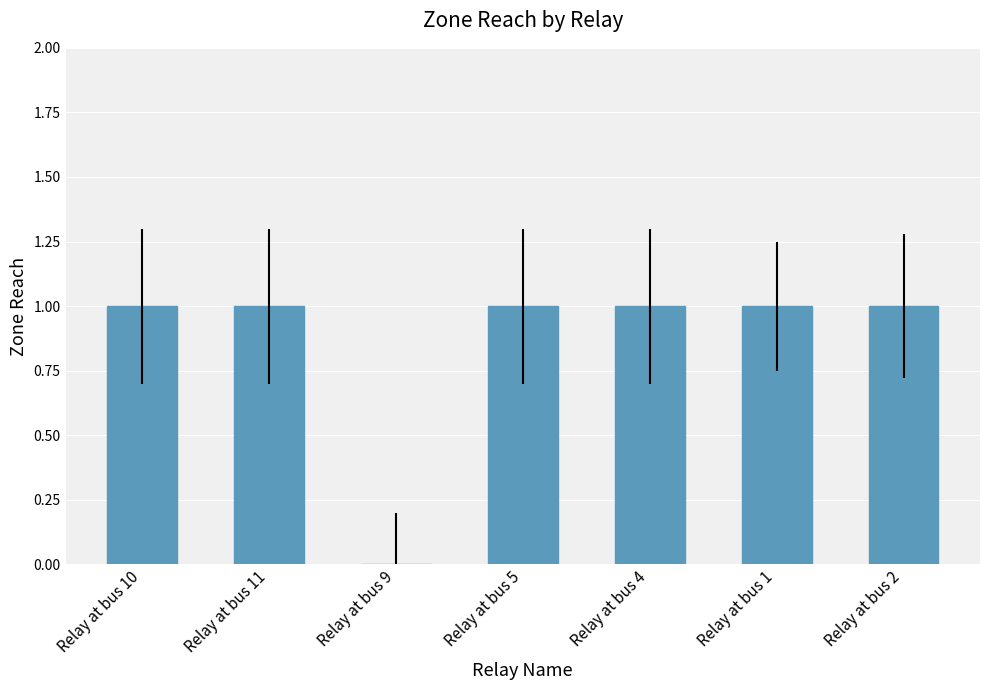

What is the ratio of the value at Relay at bus 5 to the value at Relay at bus 1?

1.0